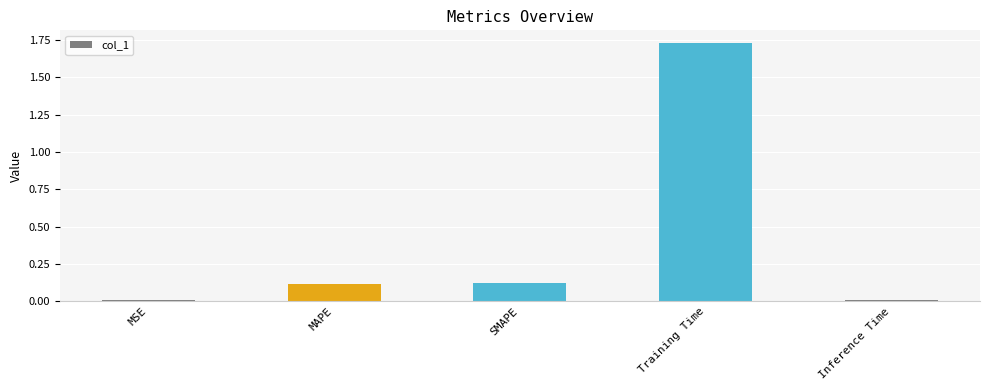

How many series are shown in this chart?

1